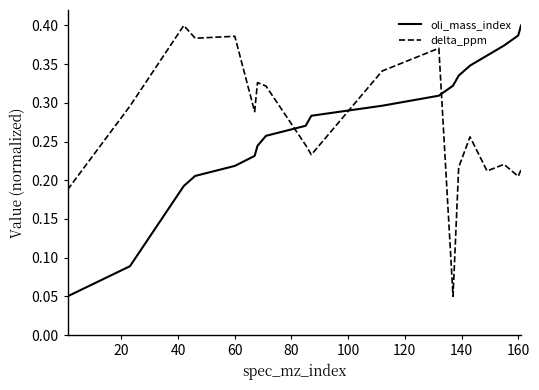

How many intersections are there between oli_mass_index and delta_ppm?

3